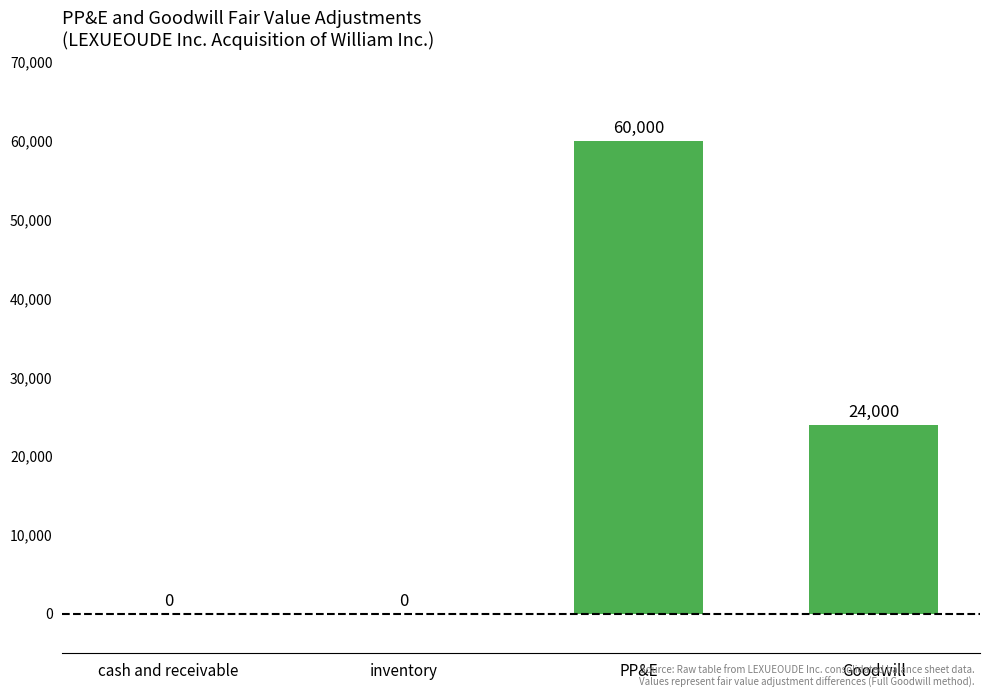

Read the value at Goodwill, to the nearest 100.

24000